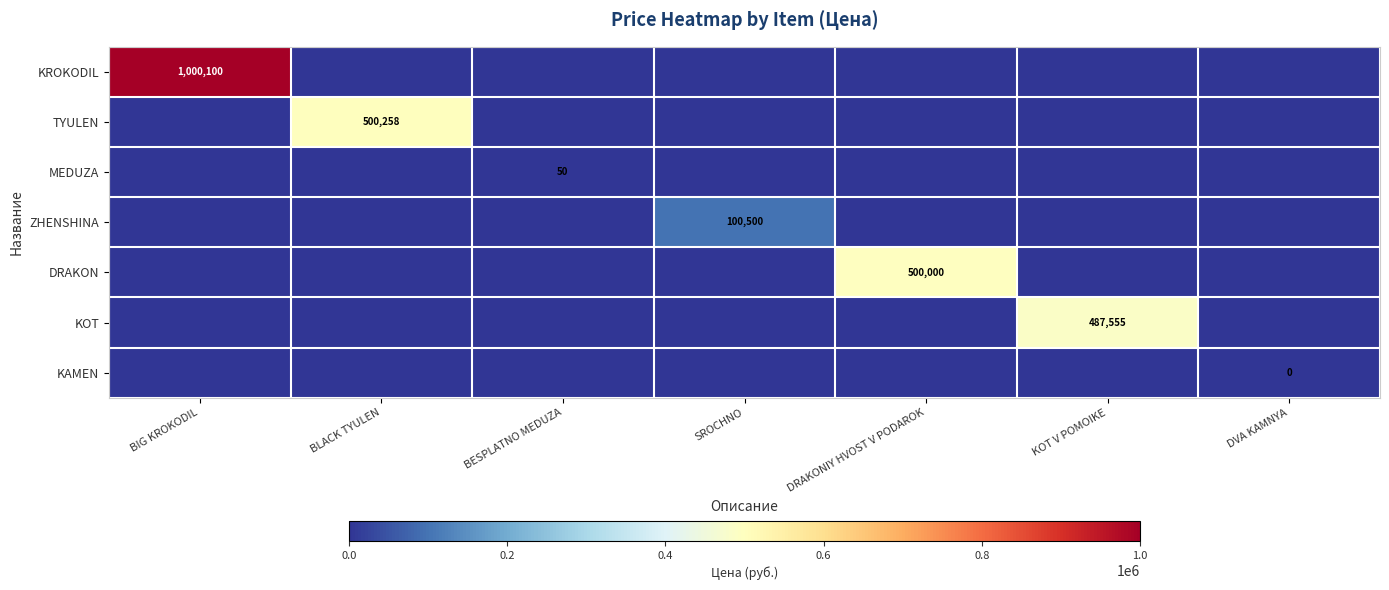

The DRAKON series shows 181652 at DVA KAMNYA. True or false?

False